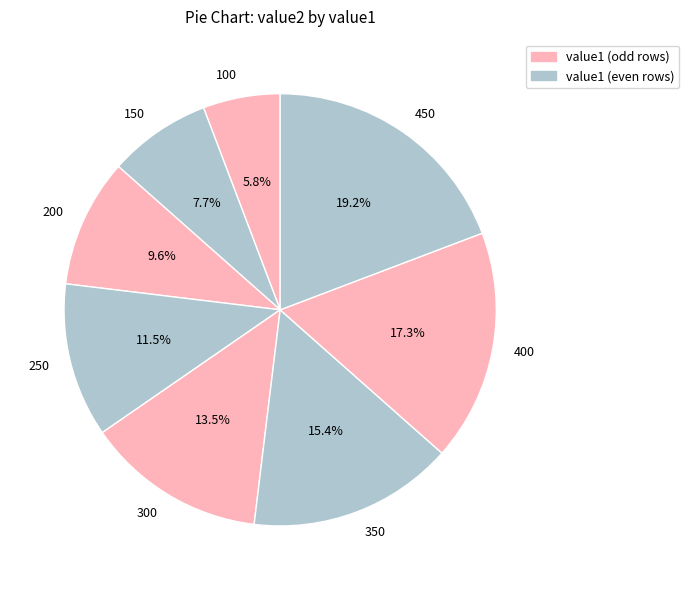

What is the total percentage of 250 and 300?

25.0%